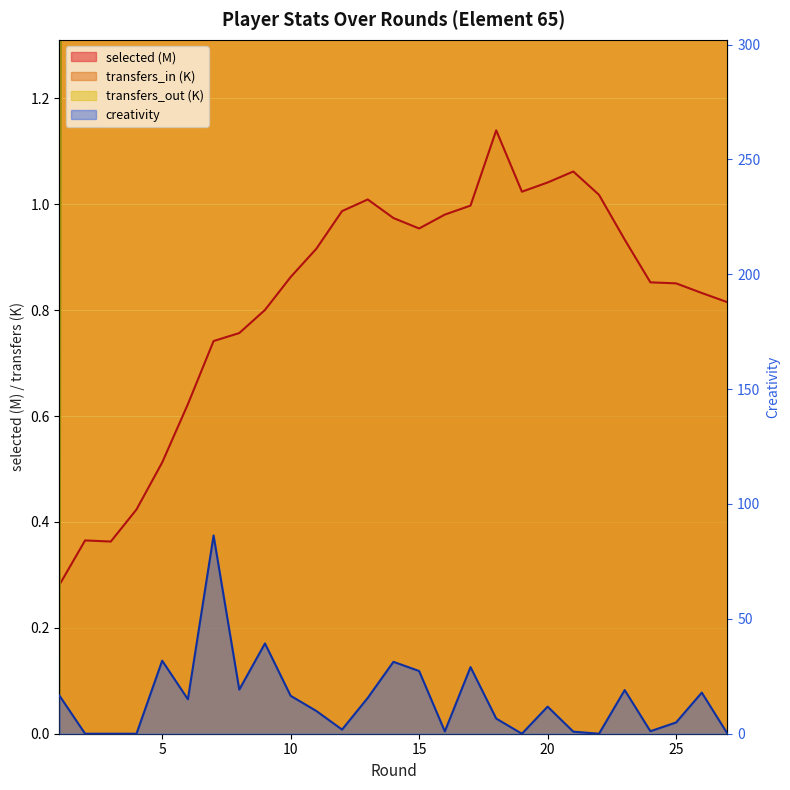

At how many categories does at least one series exceed 104?

4